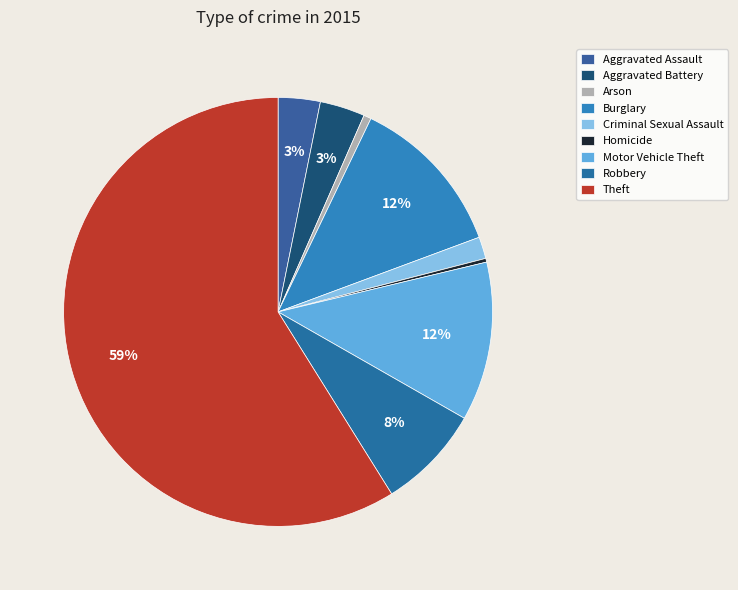

Which category has the biggest portion of the pie?

Theft